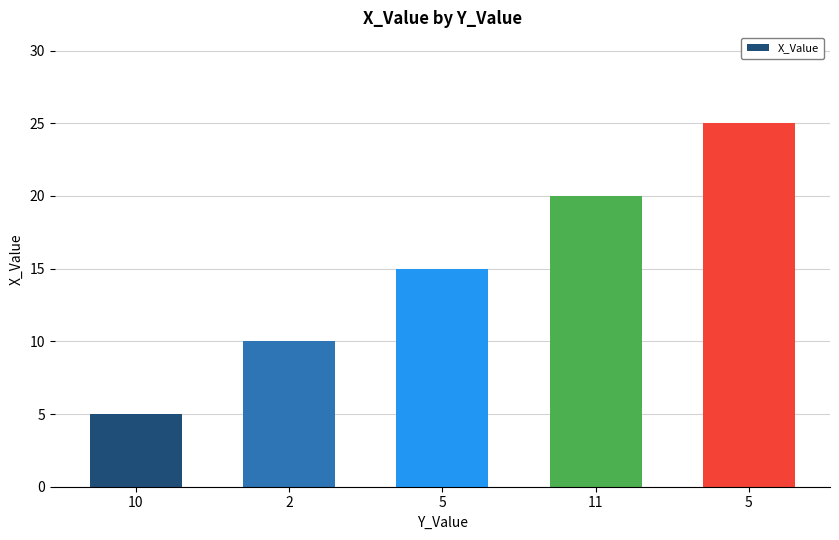

What is the difference between the second highest and minimum values?

15